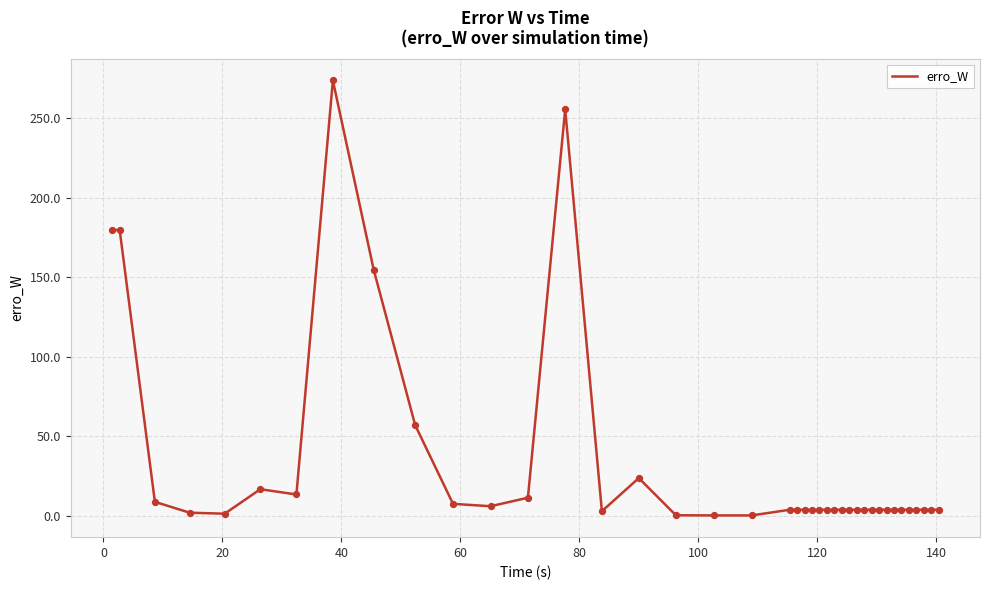

What is the greatest value displayed?

273.6